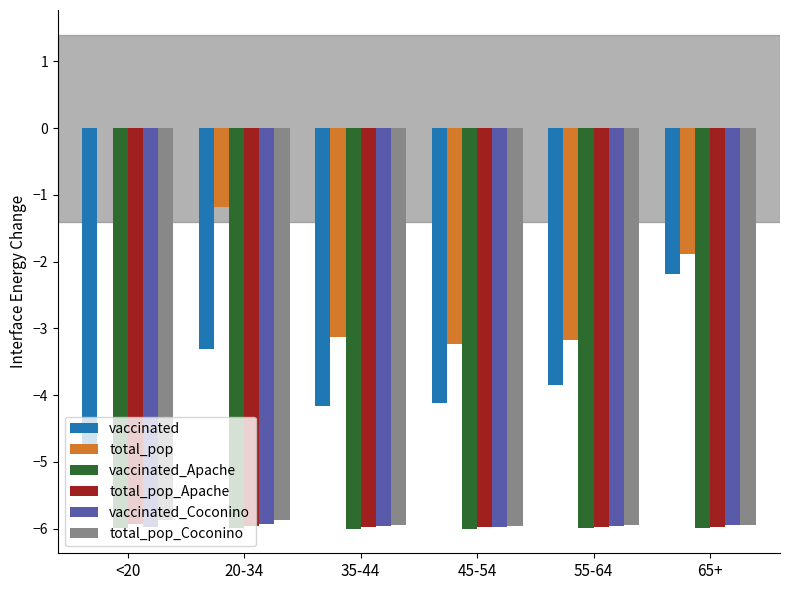

What value does the vaccinated_Apache series have at 65+?

-6.0